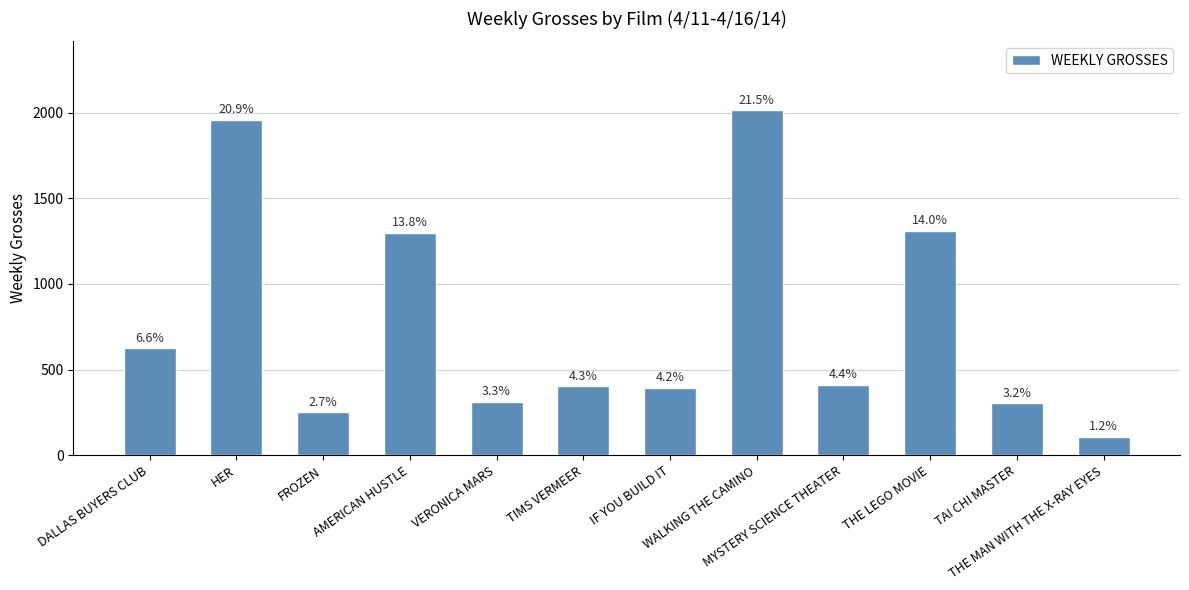

List the labels in order of value, smallest first.

THE MAN WITH THE X-RAY EYES, FROZEN, TAI CHI MASTER, VERONICA MARS, IF YOU BUILD IT, TIMS VERMEER, MYSTERY SCIENCE THEATER, DALLAS BUYERS CLUB, AMERICAN HUSTLE, THE LEGO MOVIE, HER, WALKING THE CAMINO